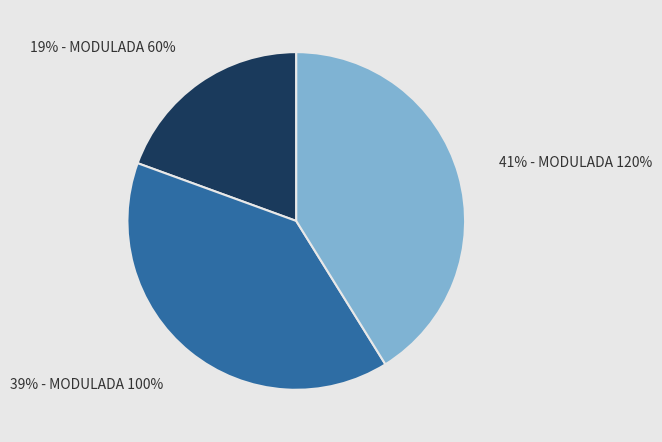

Does 19% - MODULADA 60% account for over 50% of the chart?

No